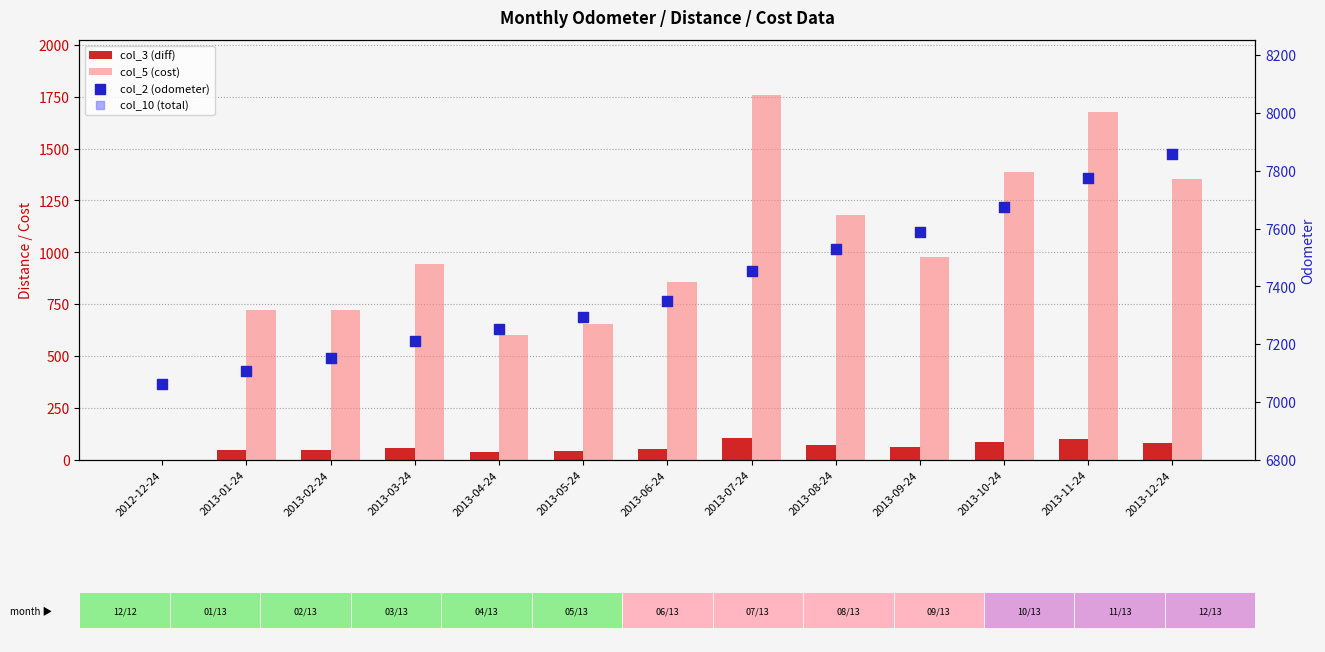

At how many categories does at least one series exceed 829?

13